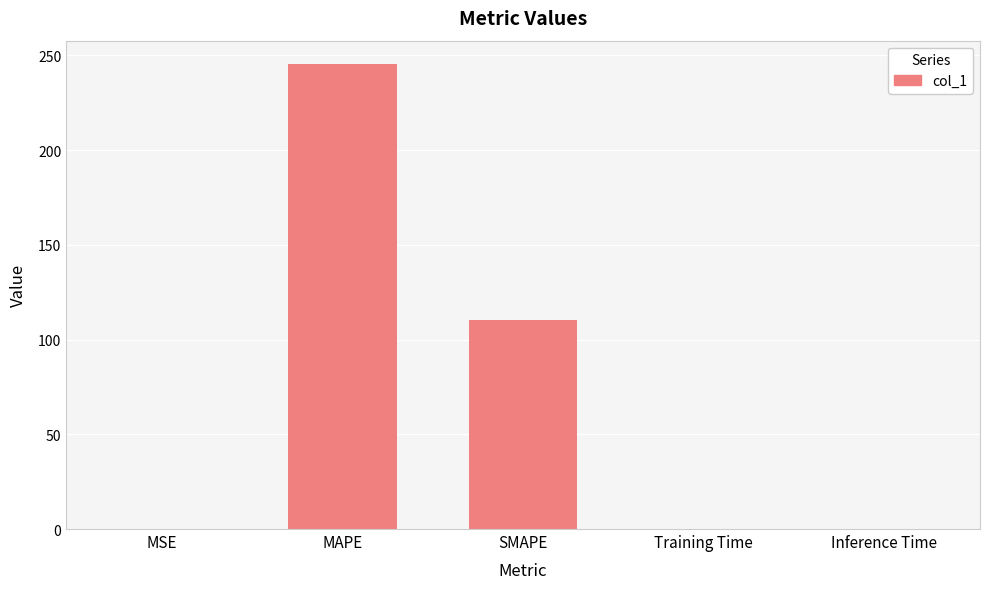

Are the bars horizontal?

No